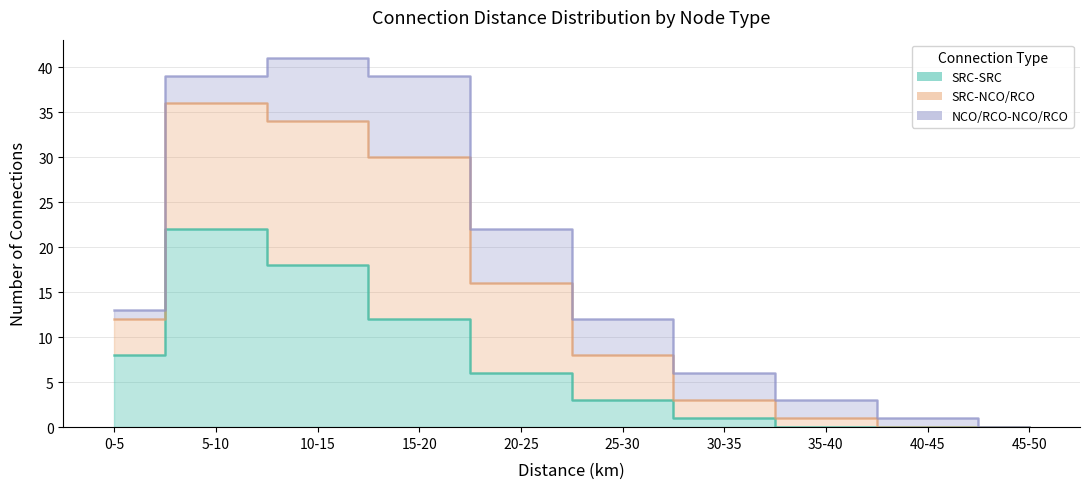

True or false: SRC-NCO/RCO and SRC-SRC cross at least once.

False